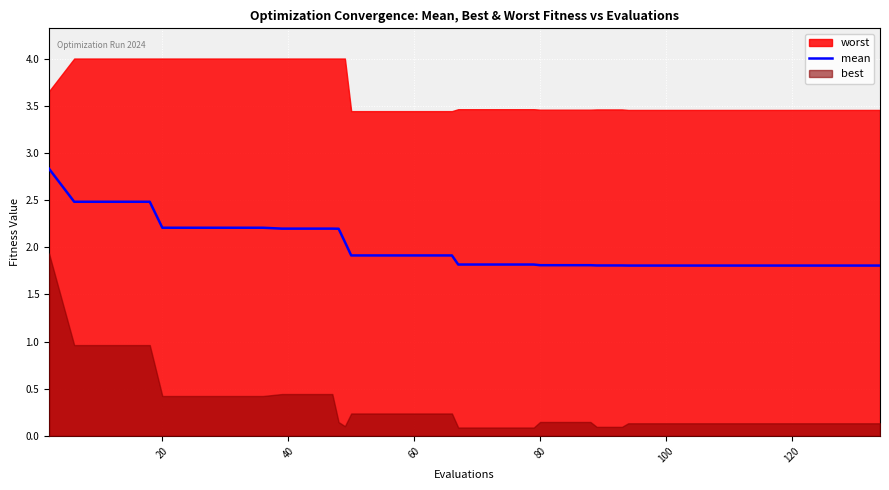

True or false: the data has more than 2 interior local peaks.

False